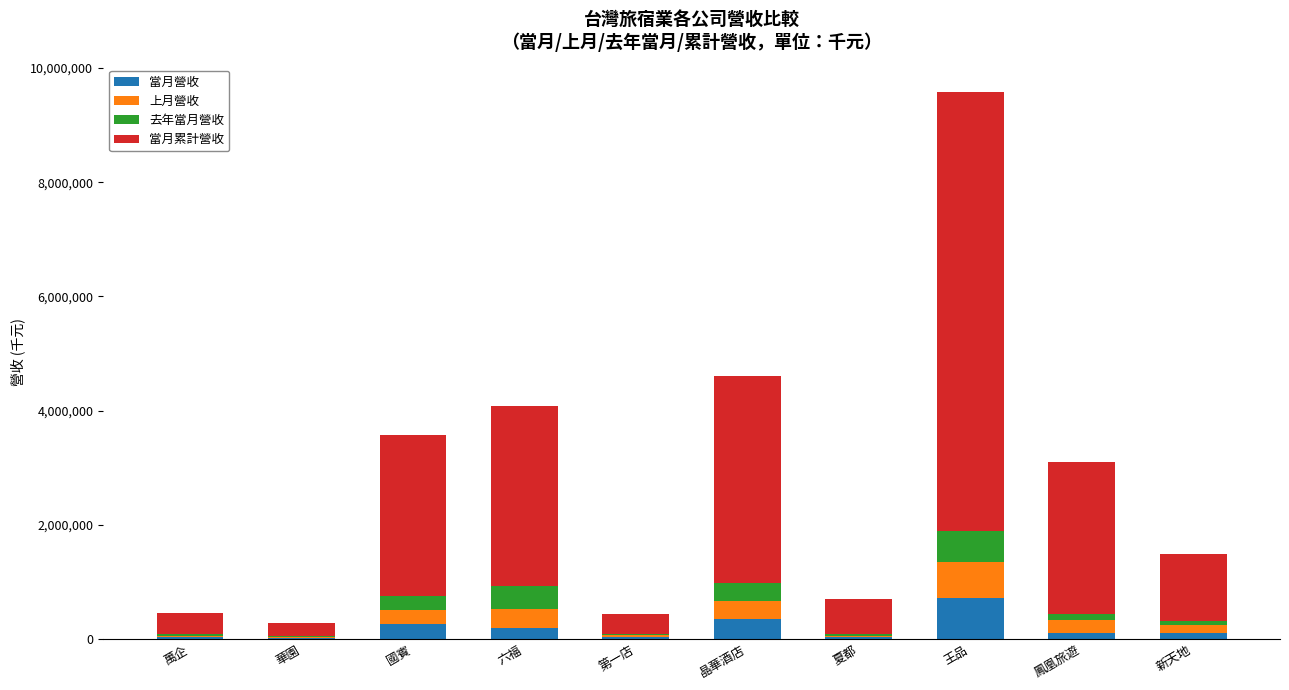

What is the total value across all series at 王品?

9586945